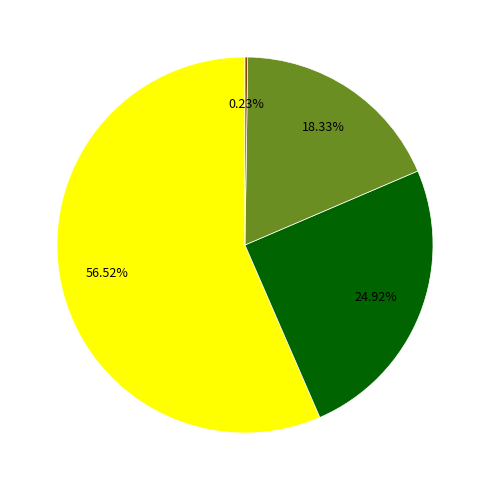

Is there any slice that represents more than half of the pie?

Yes